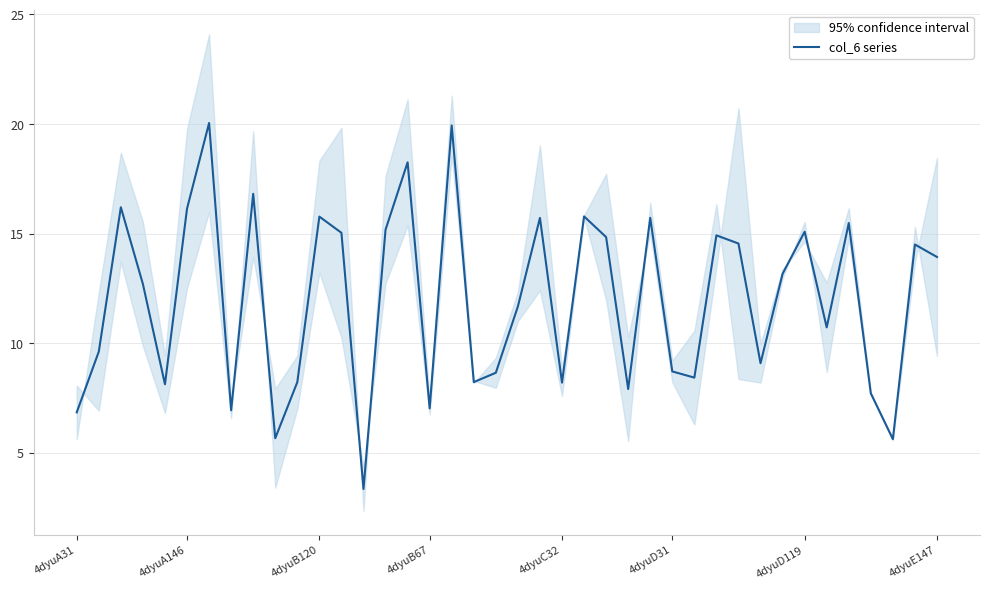

Is this an area chart (filled region under the line)?

No